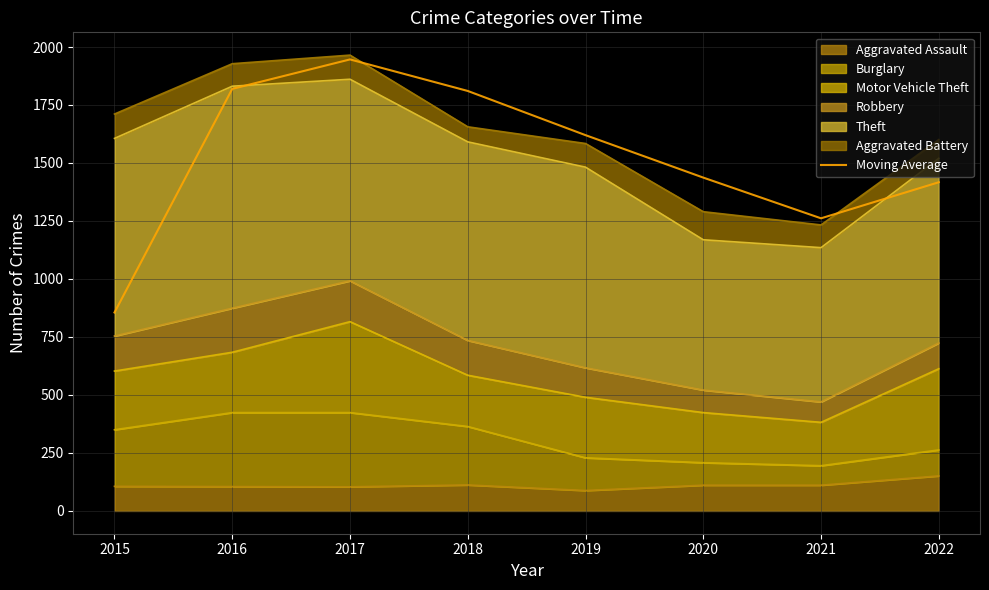

Reading right to left, list all the values displayed in this chart.

1417.0	1261.5	1437.0	1620.0	1810.5	1946.5	1819.5	855.5